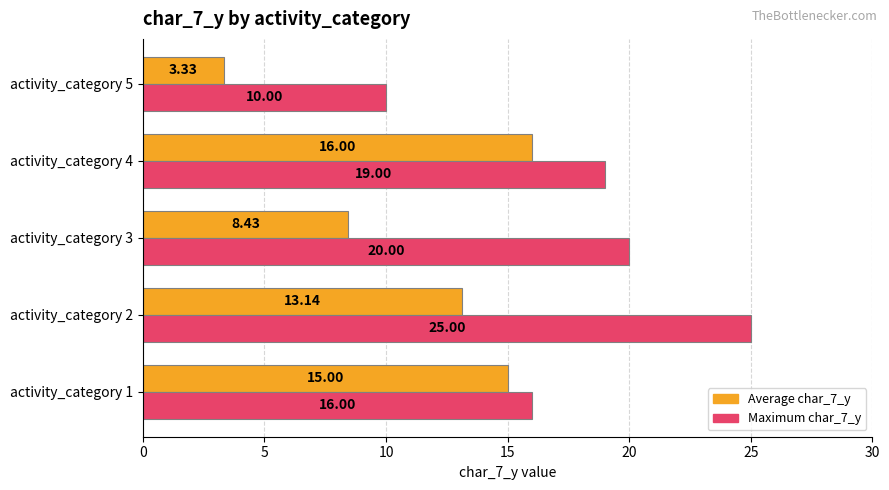

What is the sum of the Maximum char_7_y values at activity_category 5 and activity_category 2?

35.0